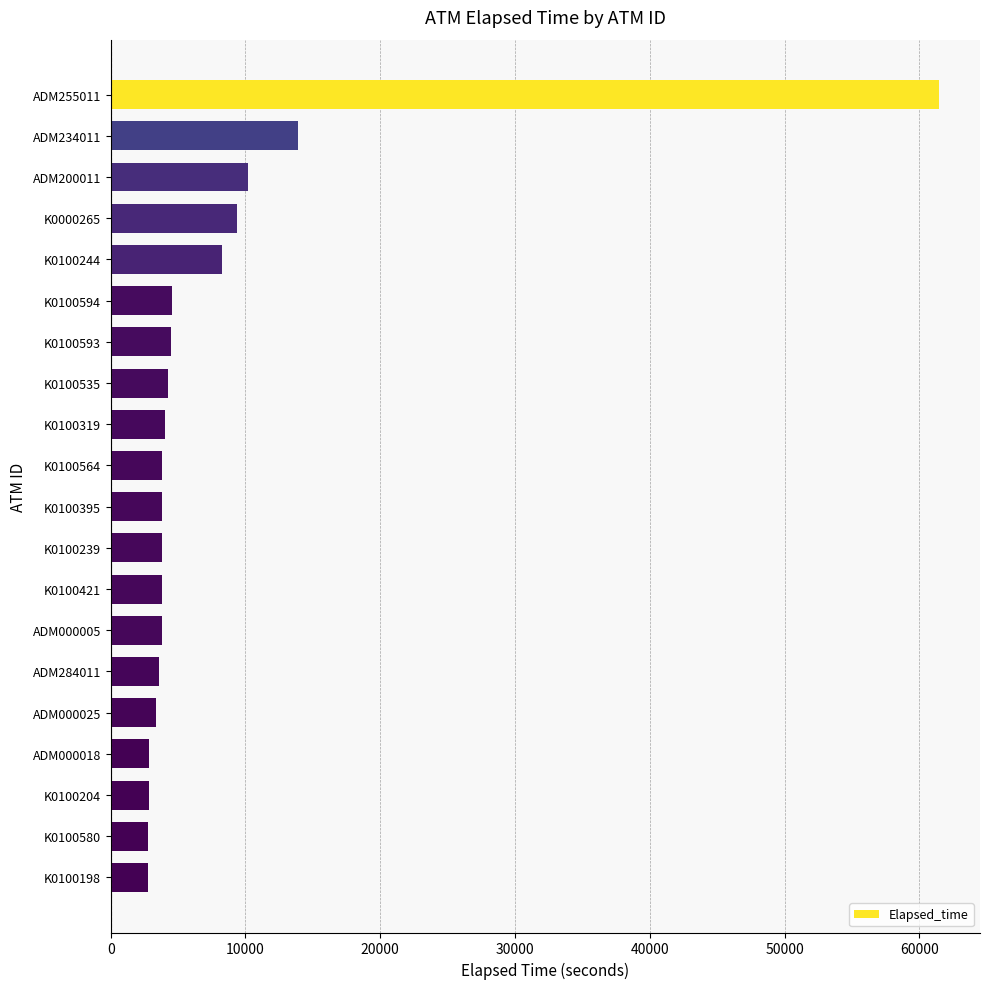

What is the change in value from ADM234011 to K0100564?

-10090